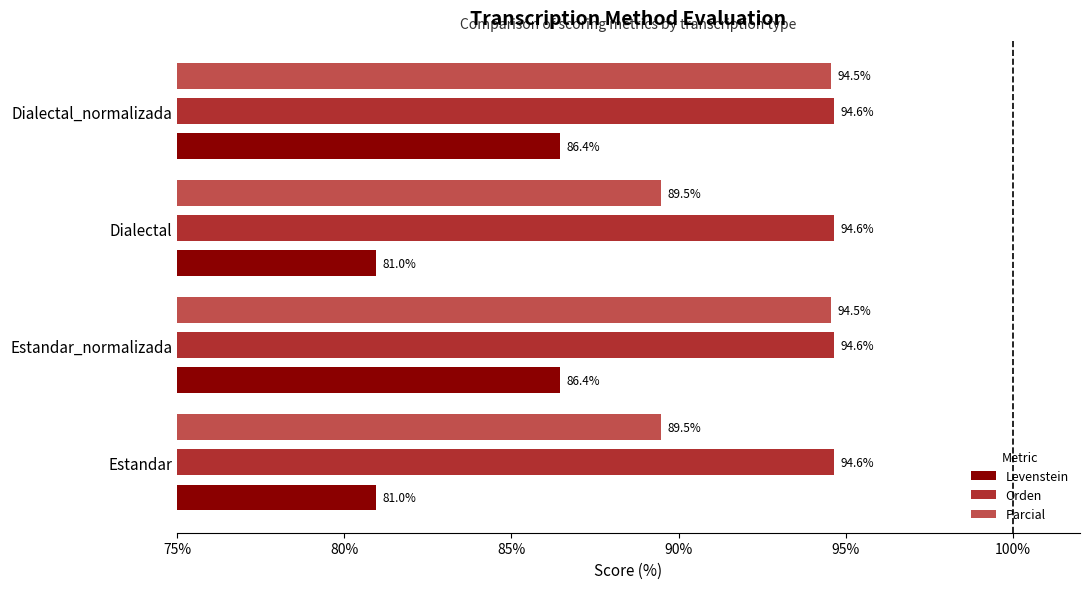

What is the smallest value displayed?

81.0